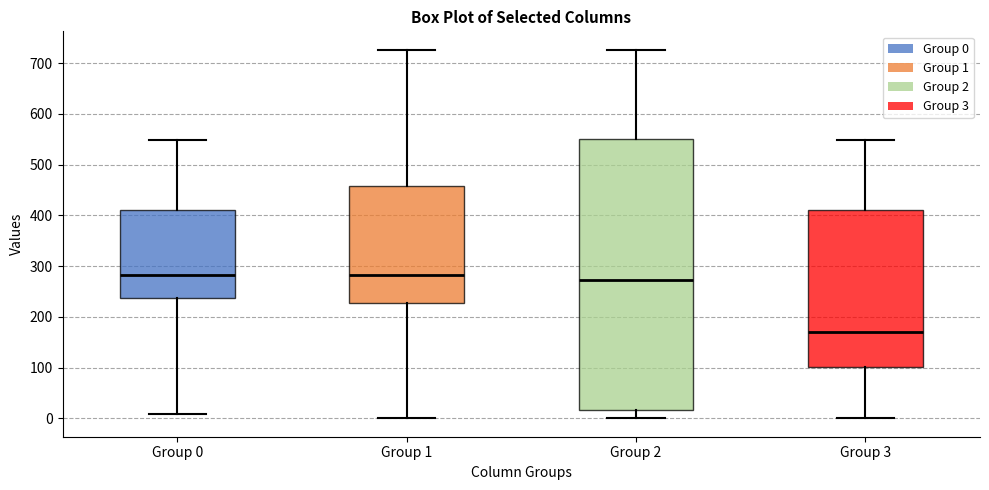

Reading left to right, read every box against the y-axis: the position of its median line, the range the box covers, and the ends of its whiskers. The values are not printed on the chart, so give them approximately, as read against the axis.

Group 0: median 280, box 240 to 410, whiskers 10 to 550
Group 1: median 280, box 230 to 460, whiskers 0 to 730
Group 2: median 270, box 20 to 550, whiskers 0 to 730
Group 3: median 170, box 100 to 410, whiskers 0 to 550